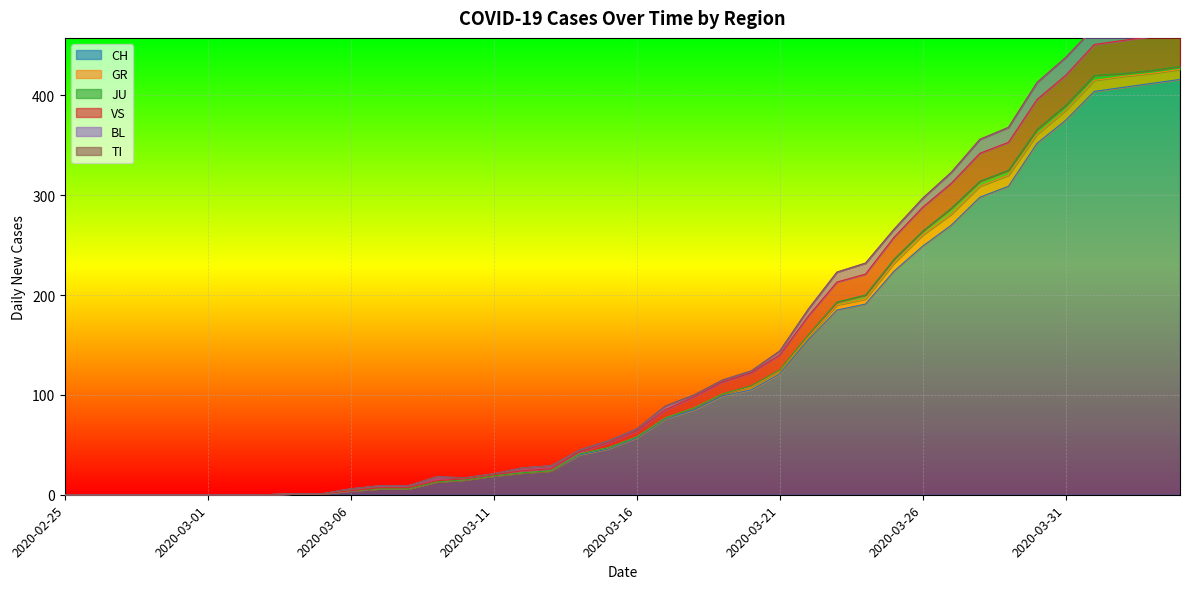

At 2020-03-31, list the series in order from smallest to largest.

TI, JU, GR, BL, VS, CH